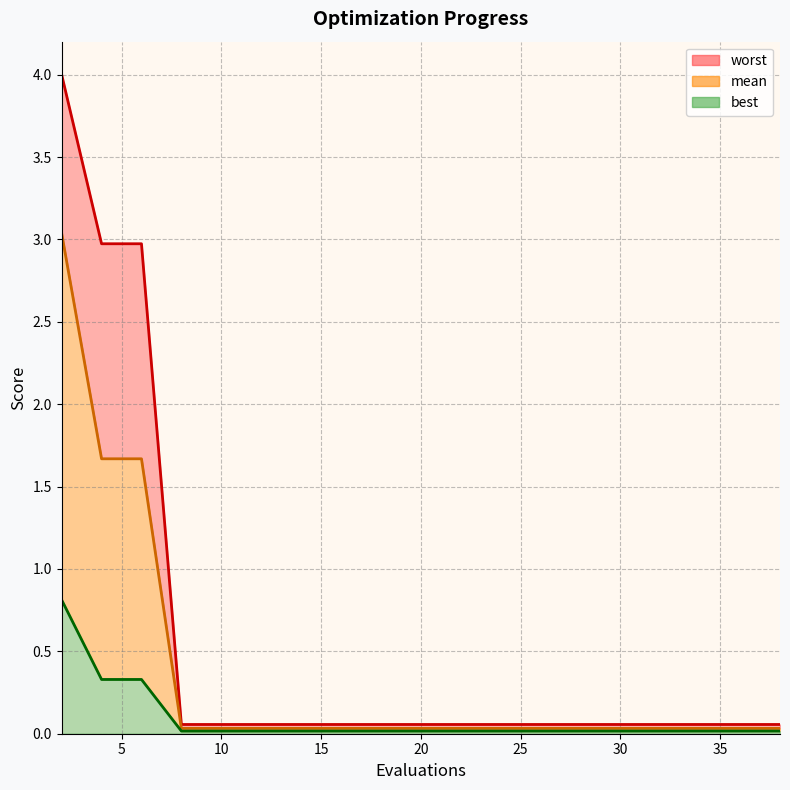

How many lines are shown in the chart?

3